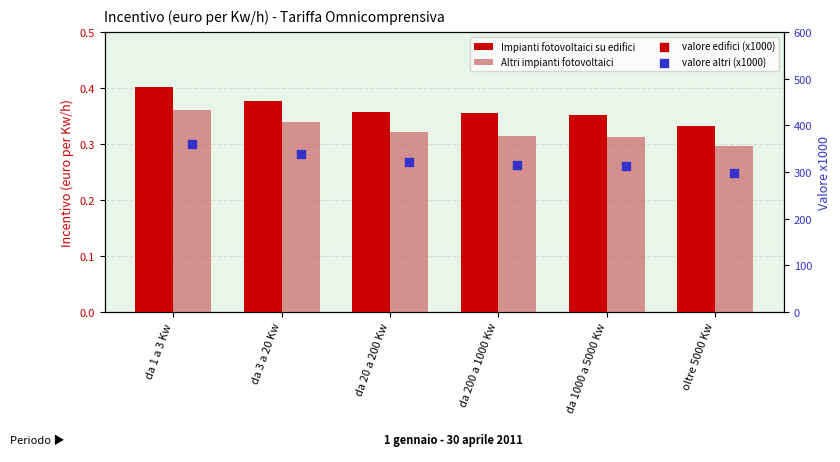

At which category is the sum across all series the highest?

da 1 a 3 Kw